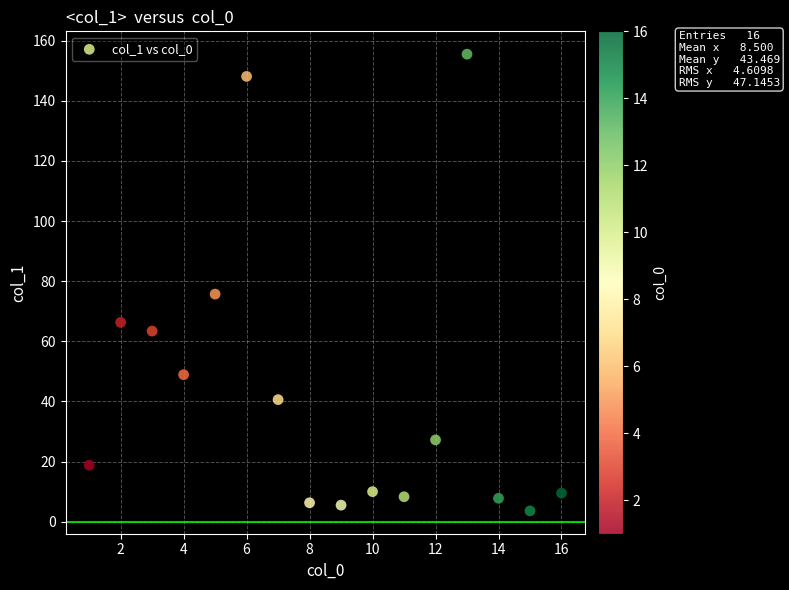

What Y value in the scatter plot is closest to 79?

75.7